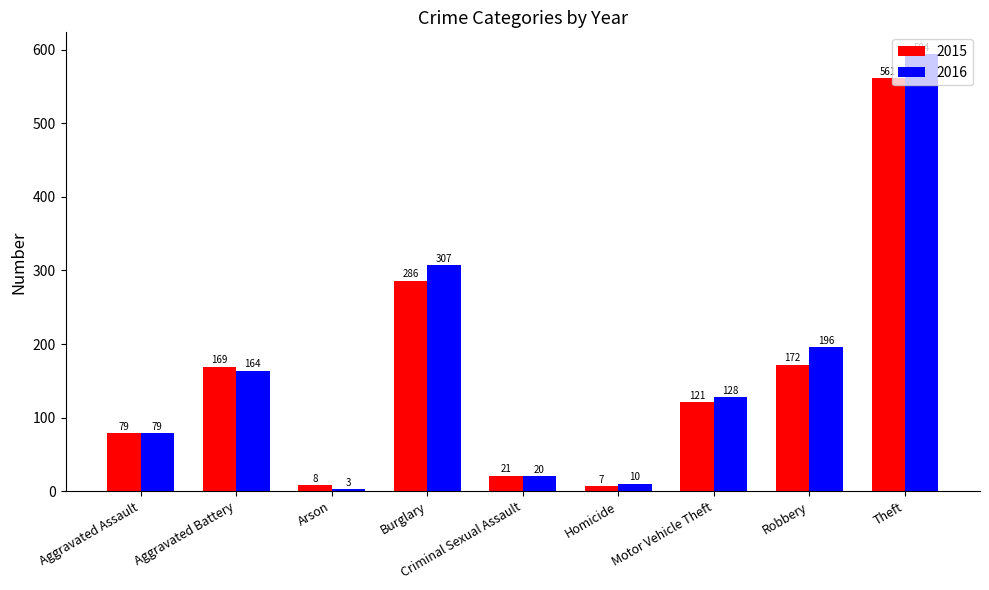

What is the maximum value shown in the chart?

594